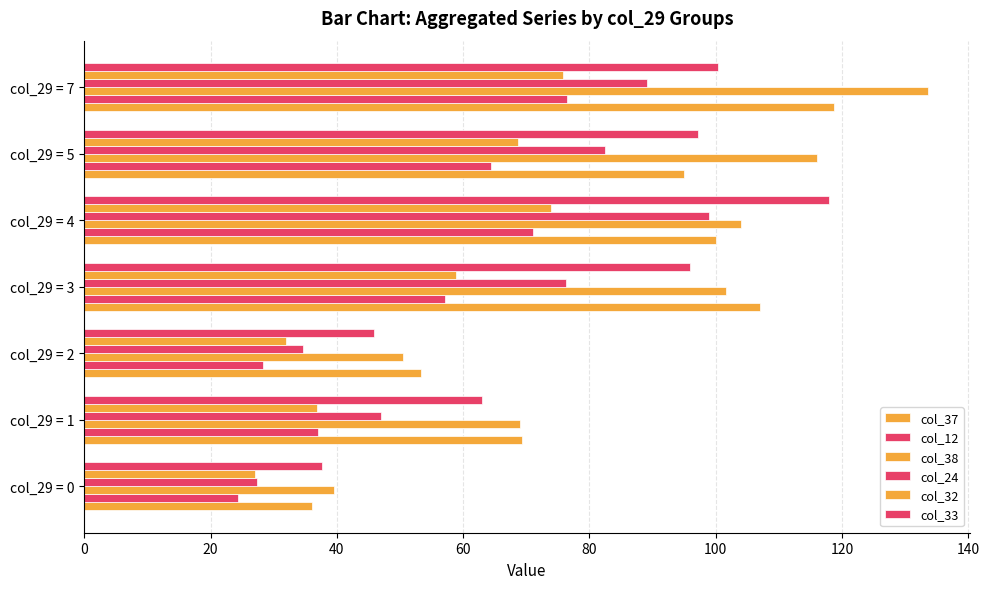

How many categories are shown in the chart?

7